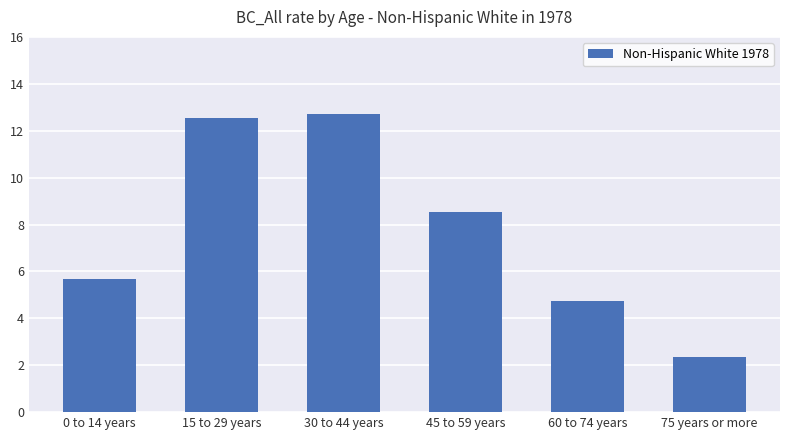

Reading left to right, what are all the values shown in this chart?

5.7	12.5	12.7	8.5	4.7	2.4